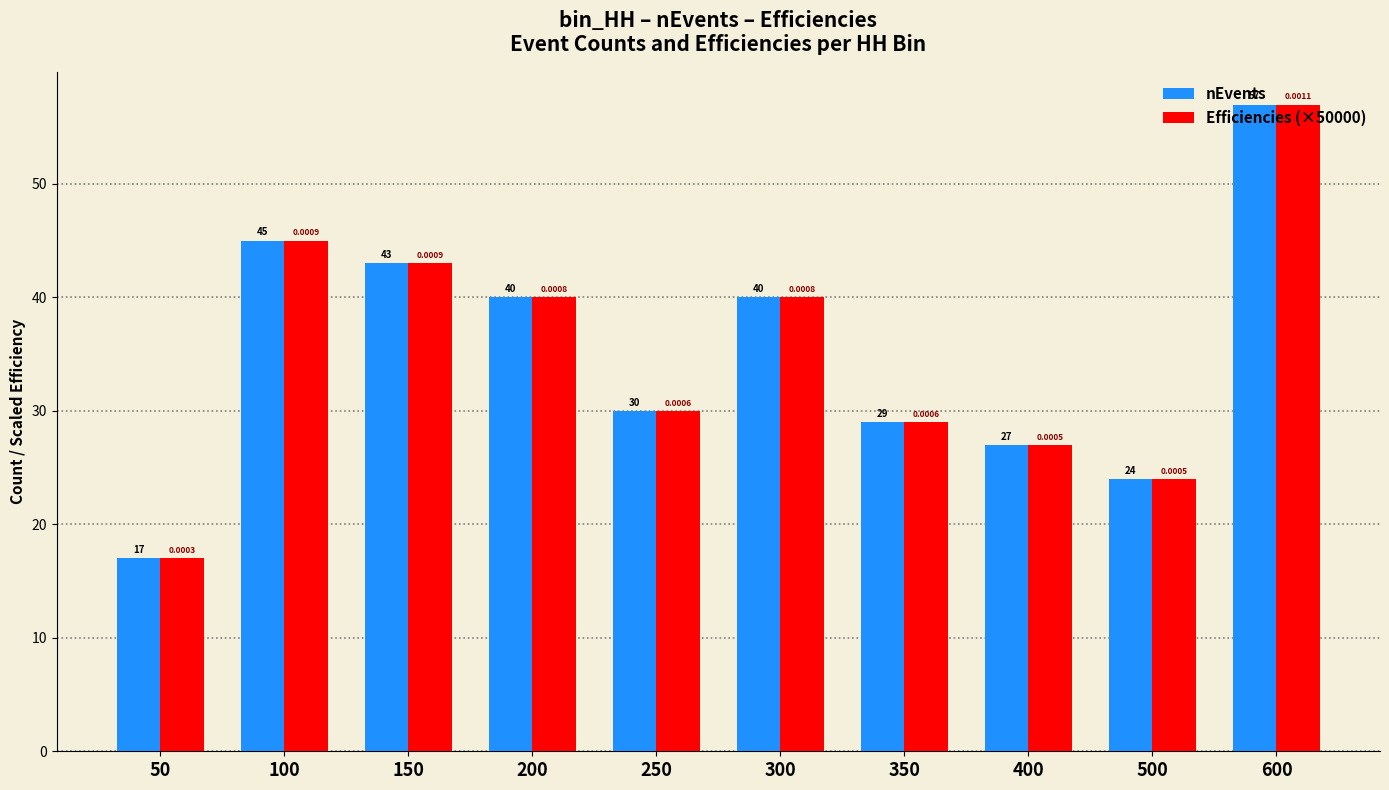

Which category has the lowest value in the Efficiencies (×50000) series?

50